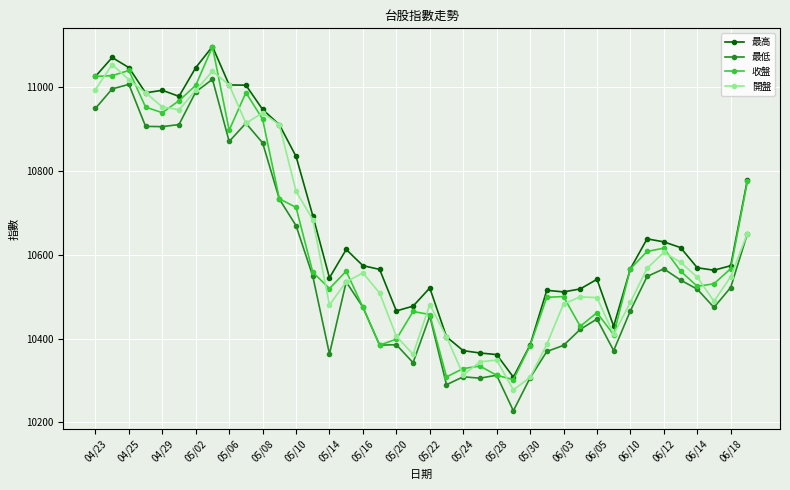

What is the minimum value for 開盤?

10277.4